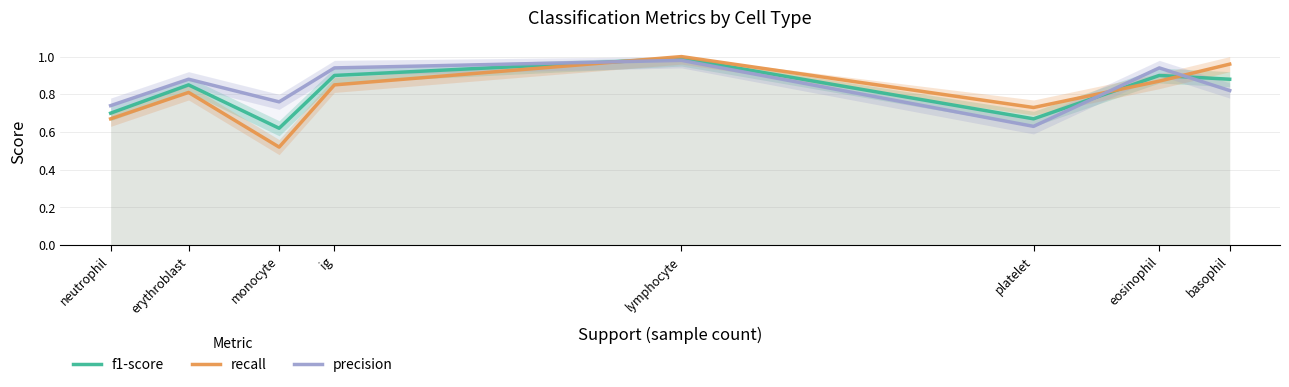

True or false: precision and recall cross at least once.

True